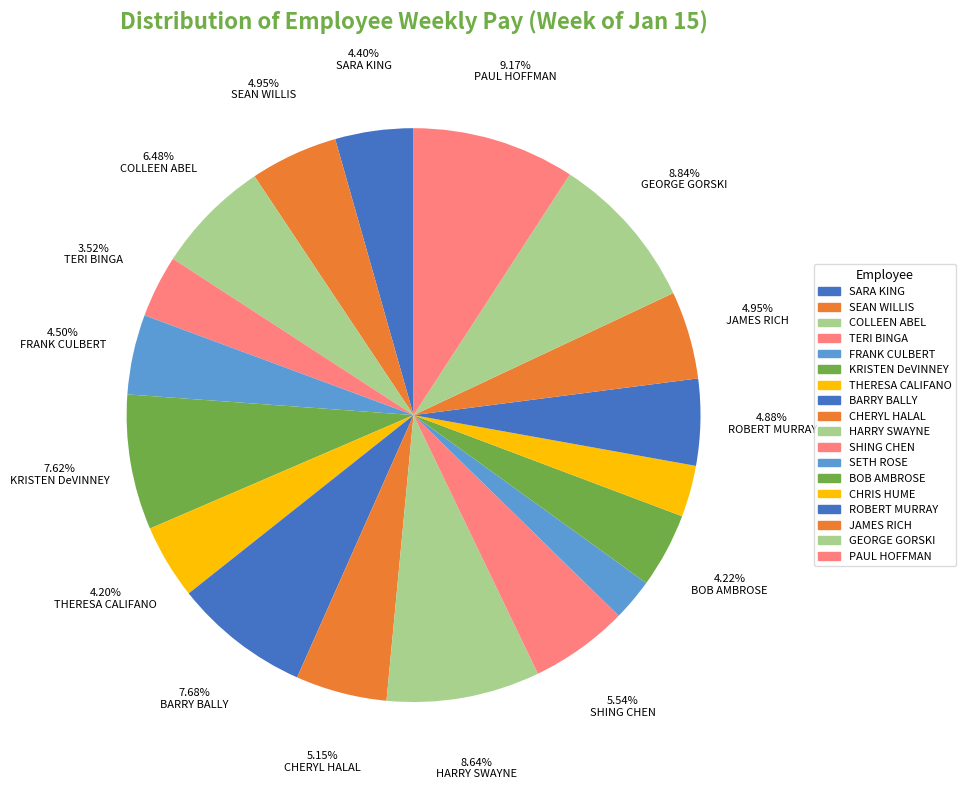

How many slices are in this pie chart?

18